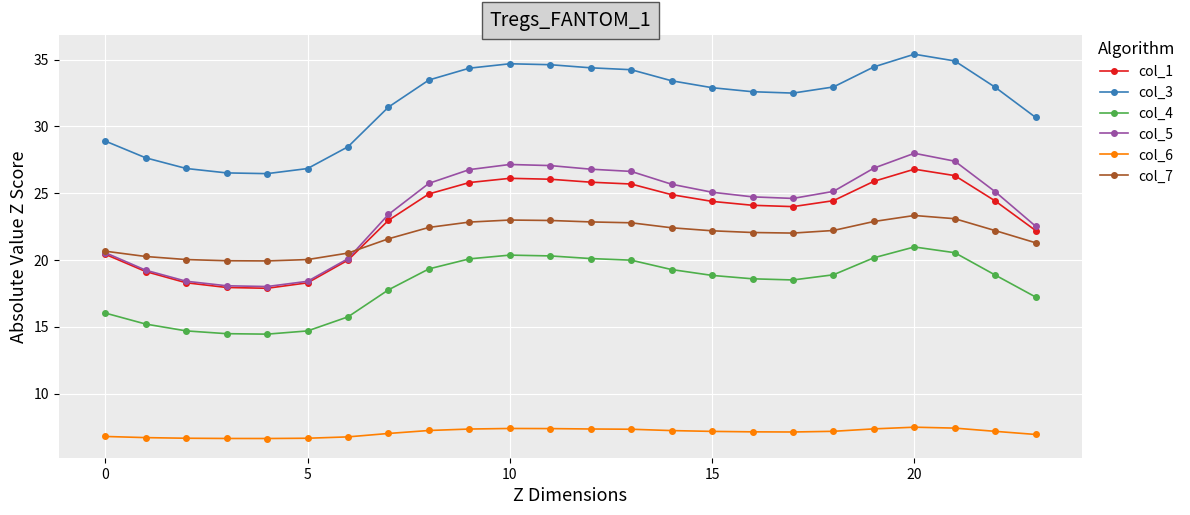

Which series has the largest range (max minus min)?

col_5